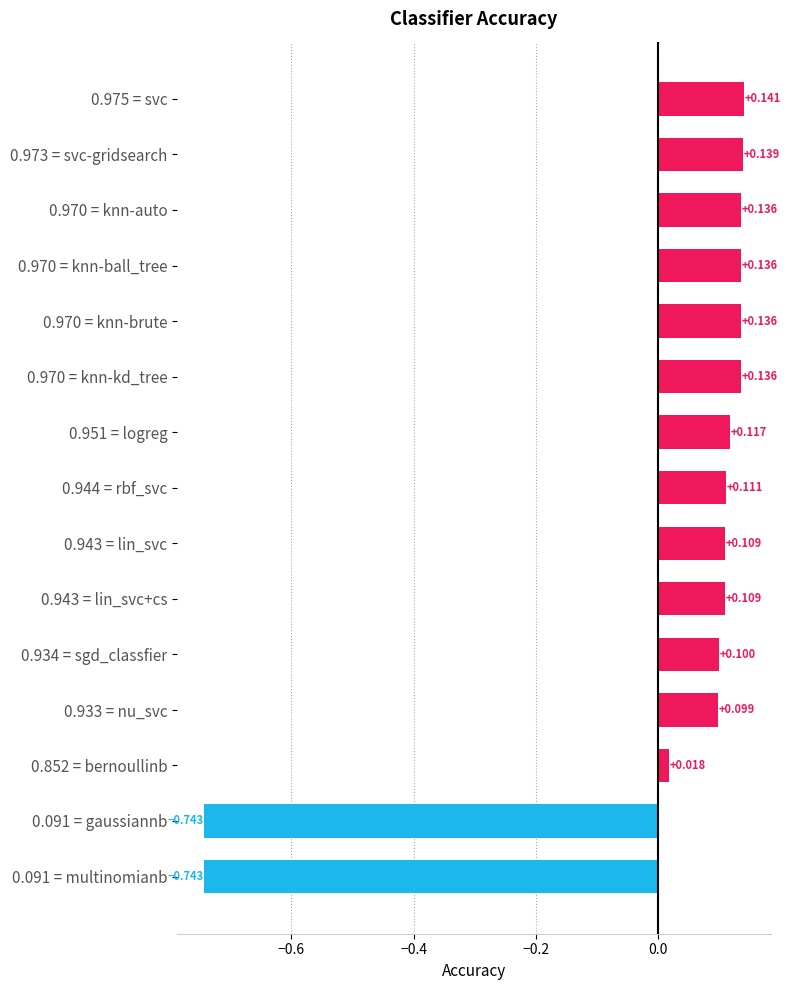

Count the number of categories in the chart.

15